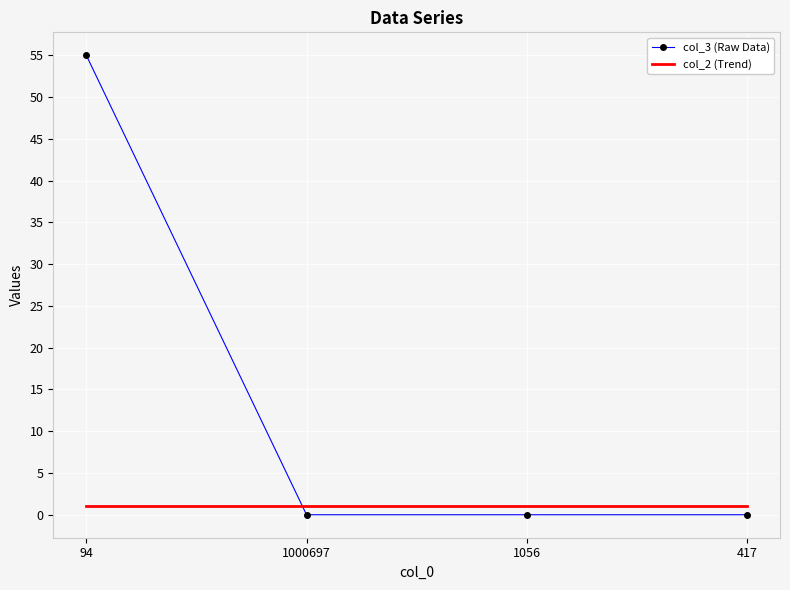

What is the total value across all series at 1056?

1